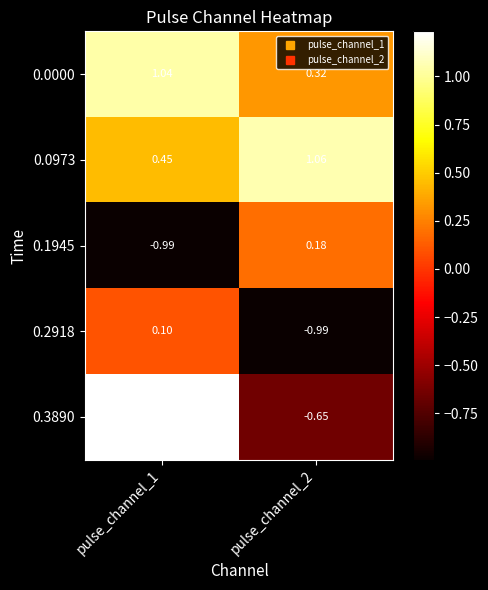

Is the value of 0.2918 at pulse_channel_2 greater than the value of 0.3890 at pulse_channel_2?

No